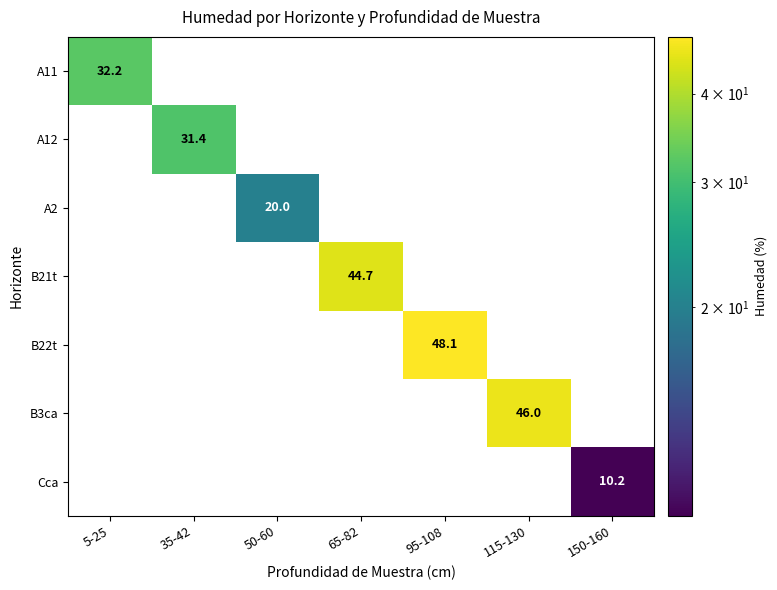

At how many categories does at least one series exceed 46?

1